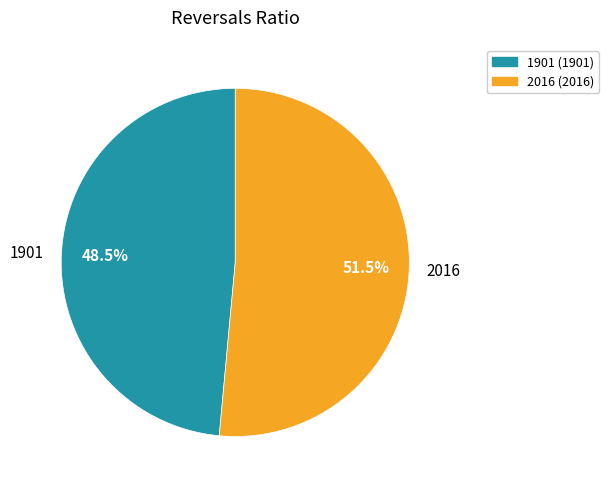

Does any single category account for the majority?

Yes